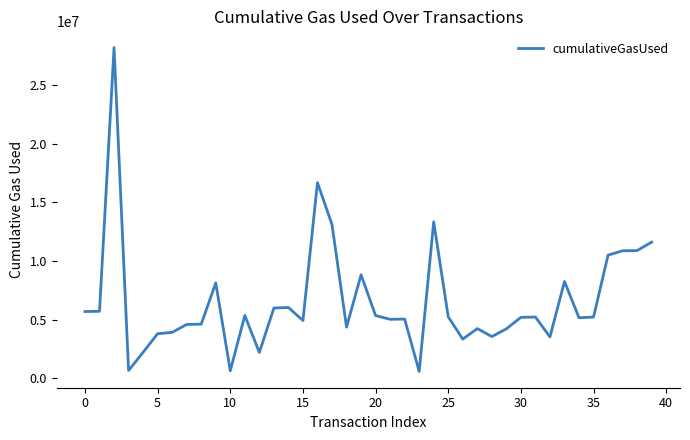

What is the difference between the maximum and minimum values?

27637107